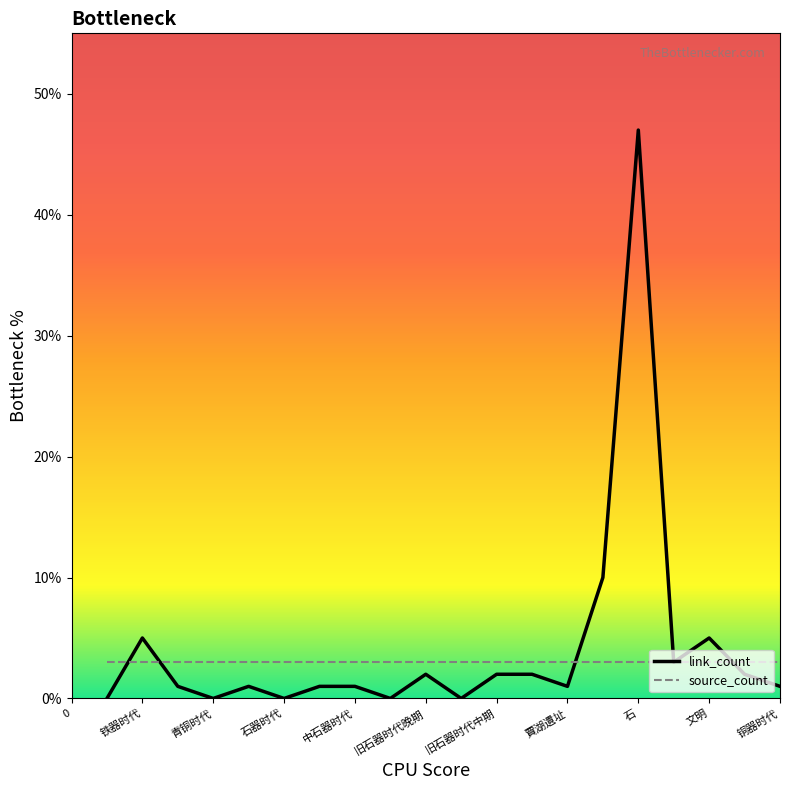

Rank the series by their maximum value, from lowest to highest.

source_count, link_count